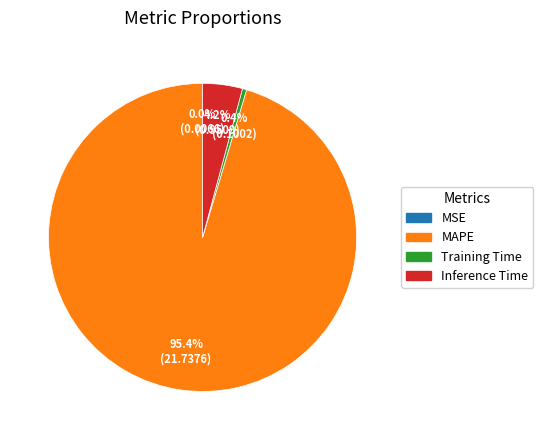

Which slice is the largest?

MAPE